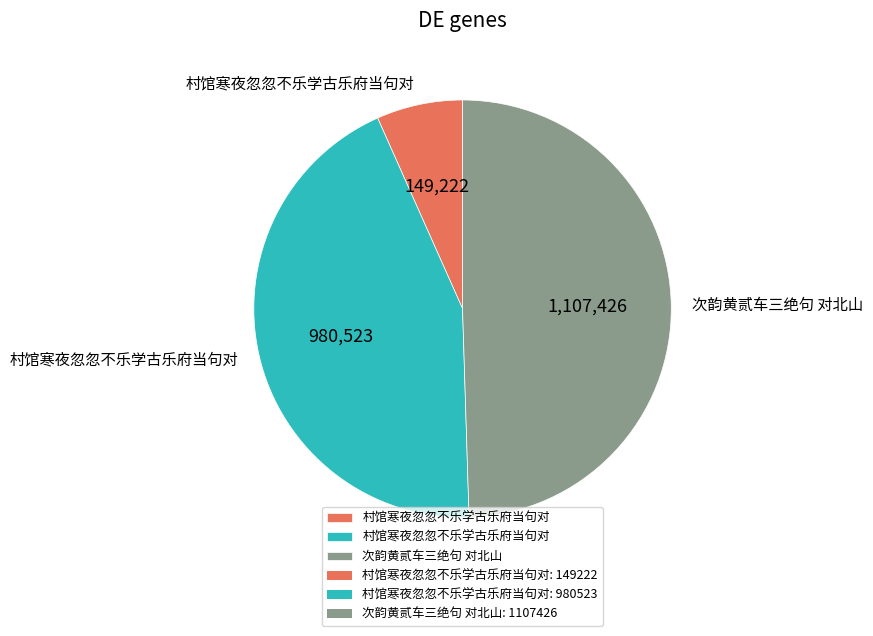

Does any single category account for the majority?

No